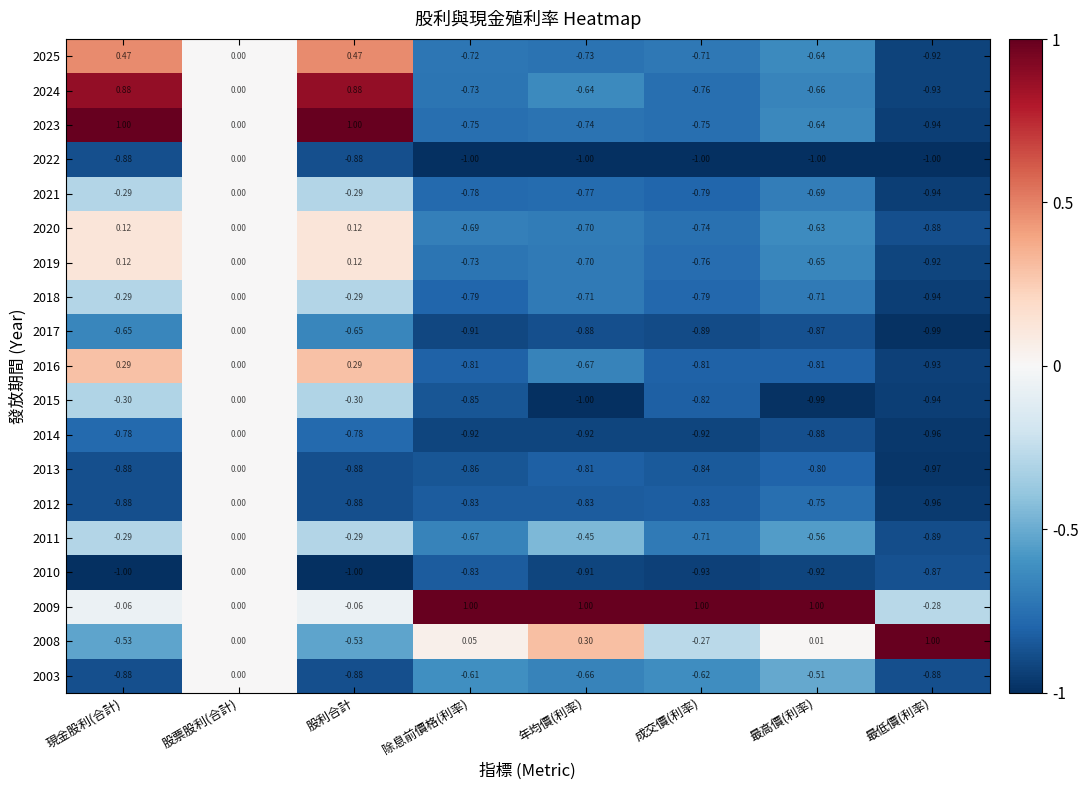

Which category has the lowest value in the 2015 series?

年均價(利率)